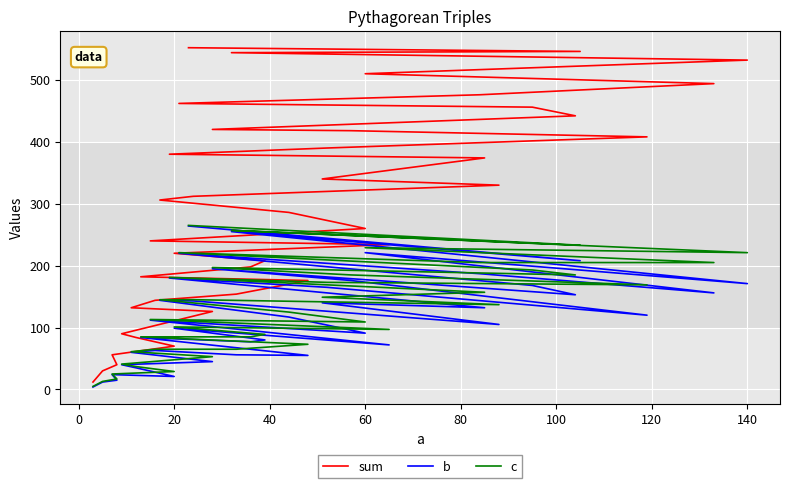

Reading left to right, what are all the values shown in this chart?

sum: 12	30	40	56	70	84	90	126	132	144	154	176	182	198	208	220	234	240	260	286	306	312	330	340	374	380	390	408	418	420	442	456	462	476	494	510	532	544	546	552
b: 4	12	15	24	21	35	40	45	60	63	56	55	84	77	80	99	72	112	91	117	144	143	105	140	132	180	165	120	176	195	153	168	220	187	156	221	171	255	208	264
c: 5	13	17	25	29	37	41	53	61	65	65	73	85	85	89	101	97	113	109	125	145	145	137	149	157	181	173	169	185	197	185	193	221	205	205	229	221	257	233	265